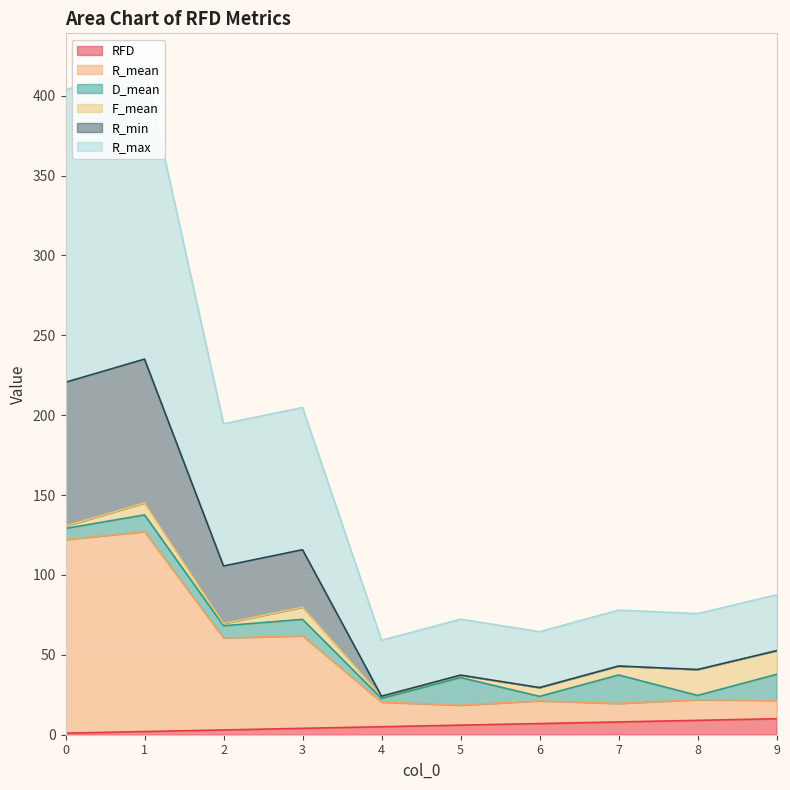

What is the maximum value for RFD?

10.0